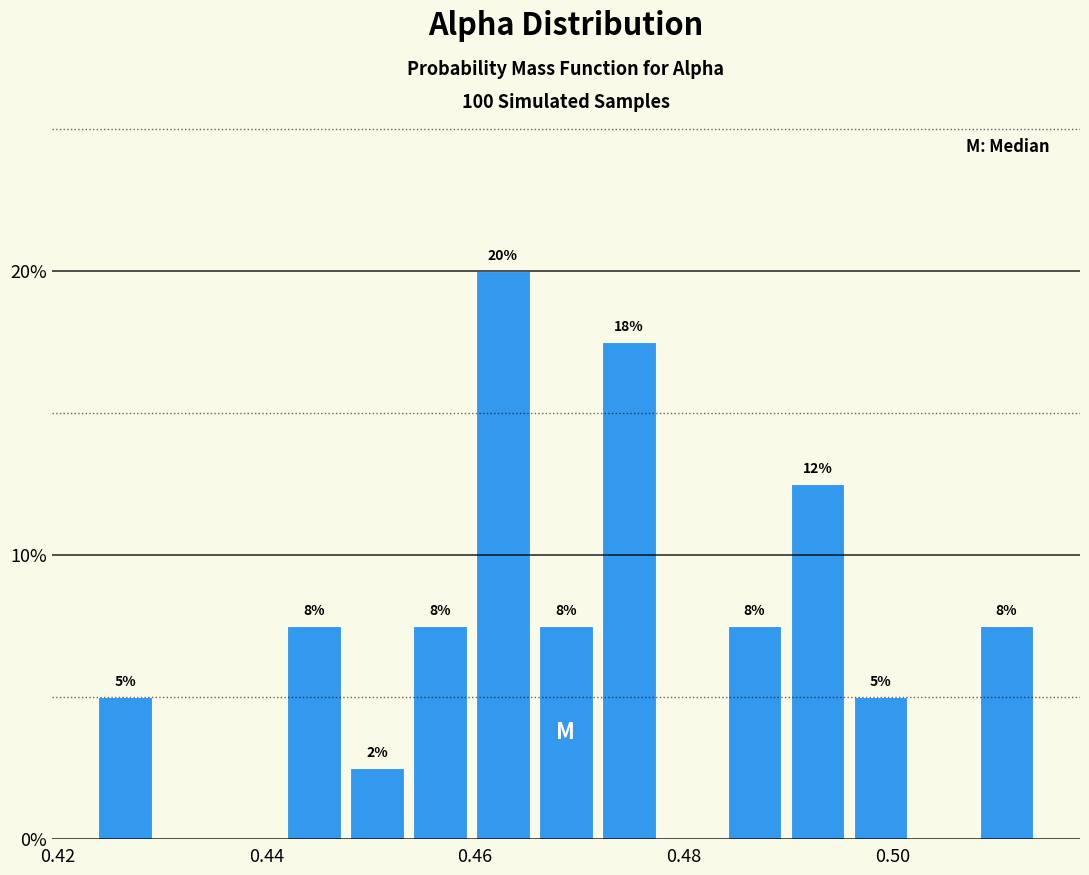

Read against the x-axis, roughly where is the centre of the tallest bar?

0.462